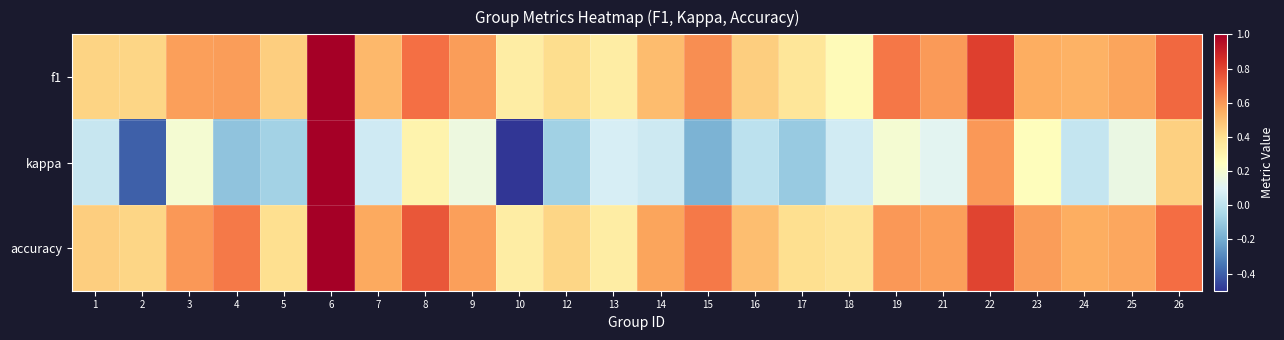

Between 1 and 21, which is larger?

21